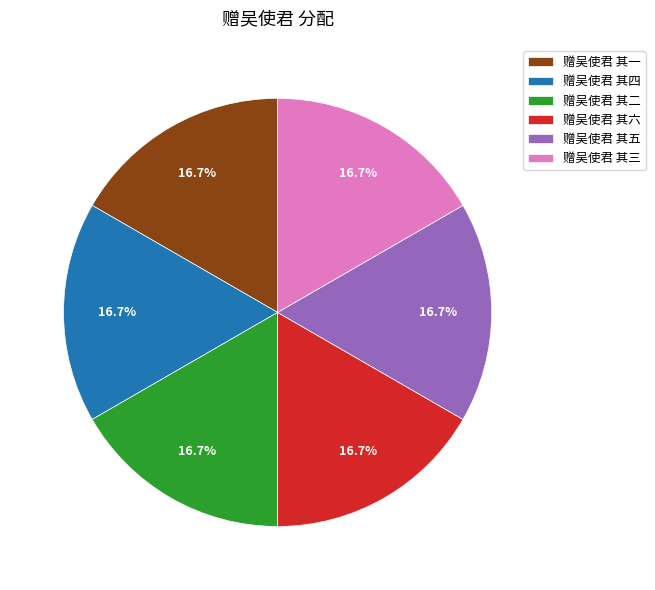

What portion of the pie excludes 赠吴使君 其六?

83.3%